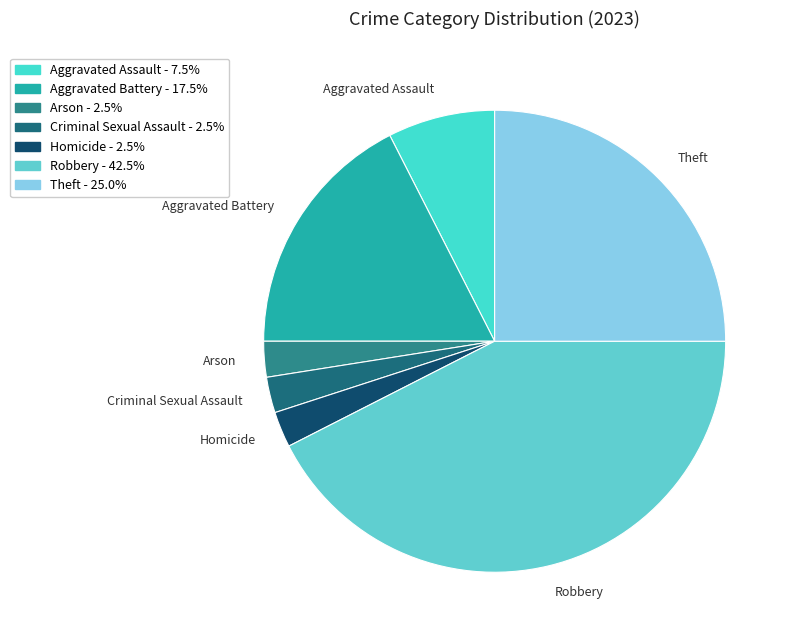

Count the number of slices in the pie.

7